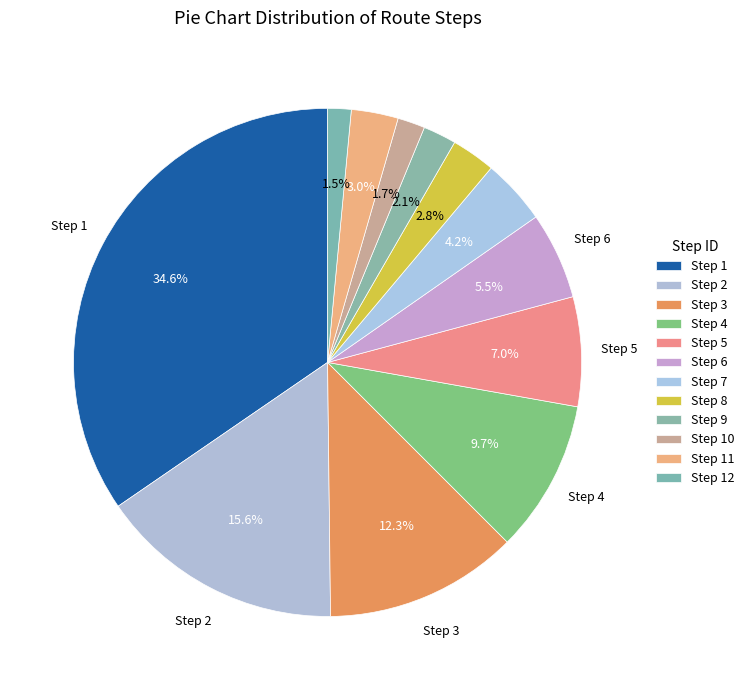

How many segments does this pie chart have?

12